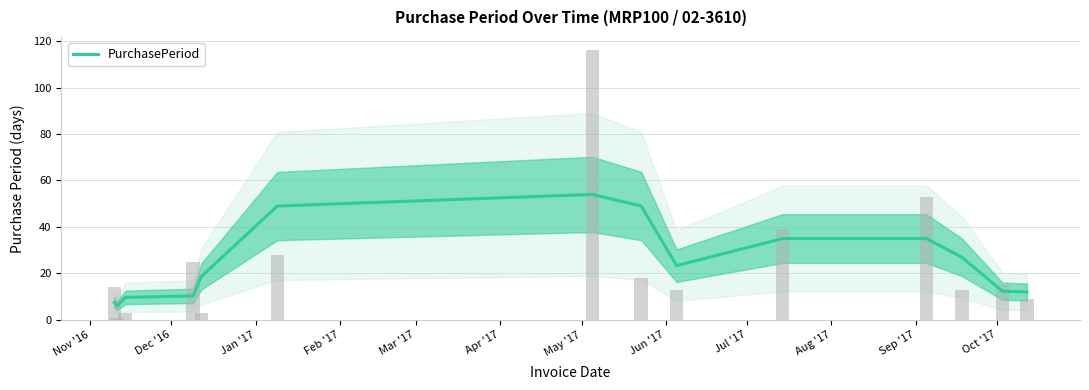

What is the average value?

24.9